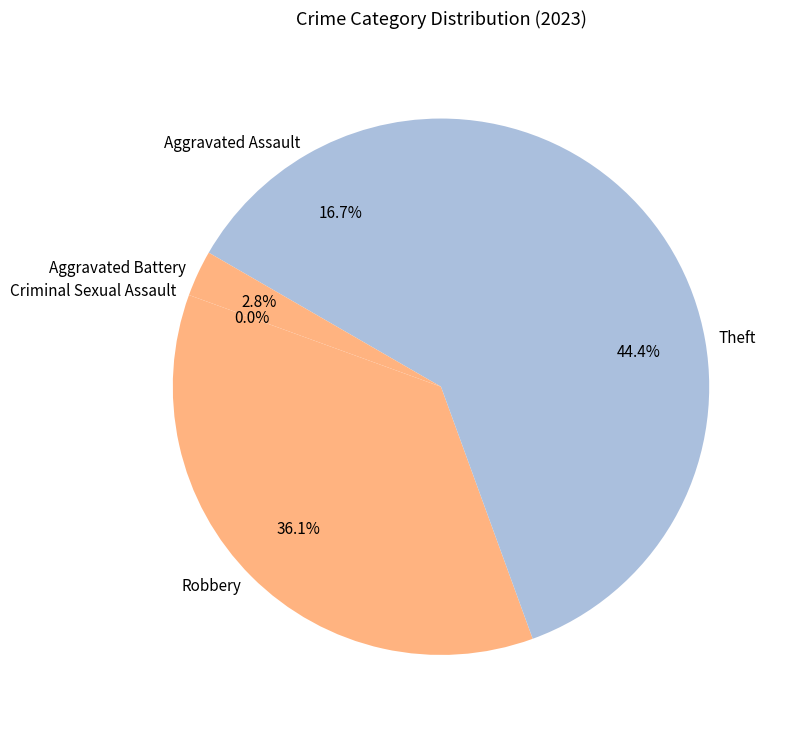

What is the largest slice in the pie chart?

Theft